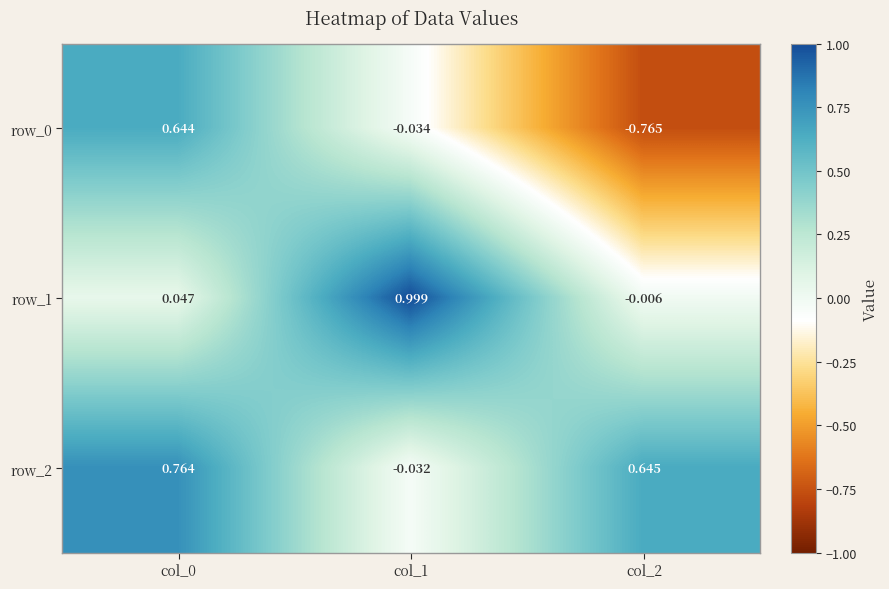

Is the value of row_0 at col_1 greater than the value of row_2 at col_1?

No